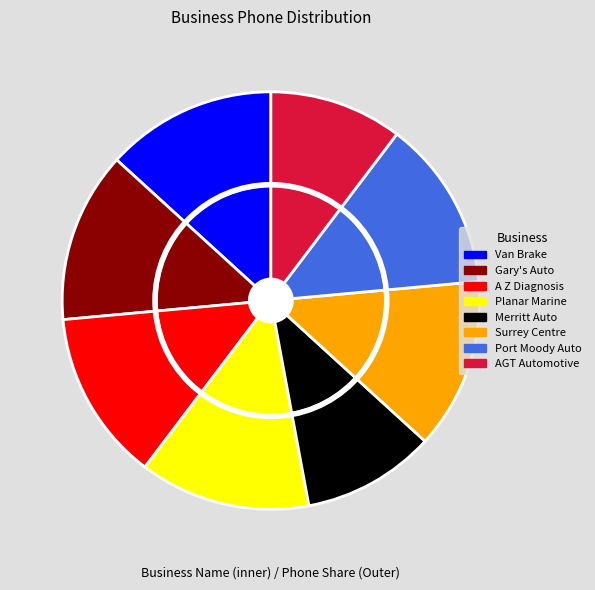

Is Port Moody Auto & Air the majority of the pie?

No